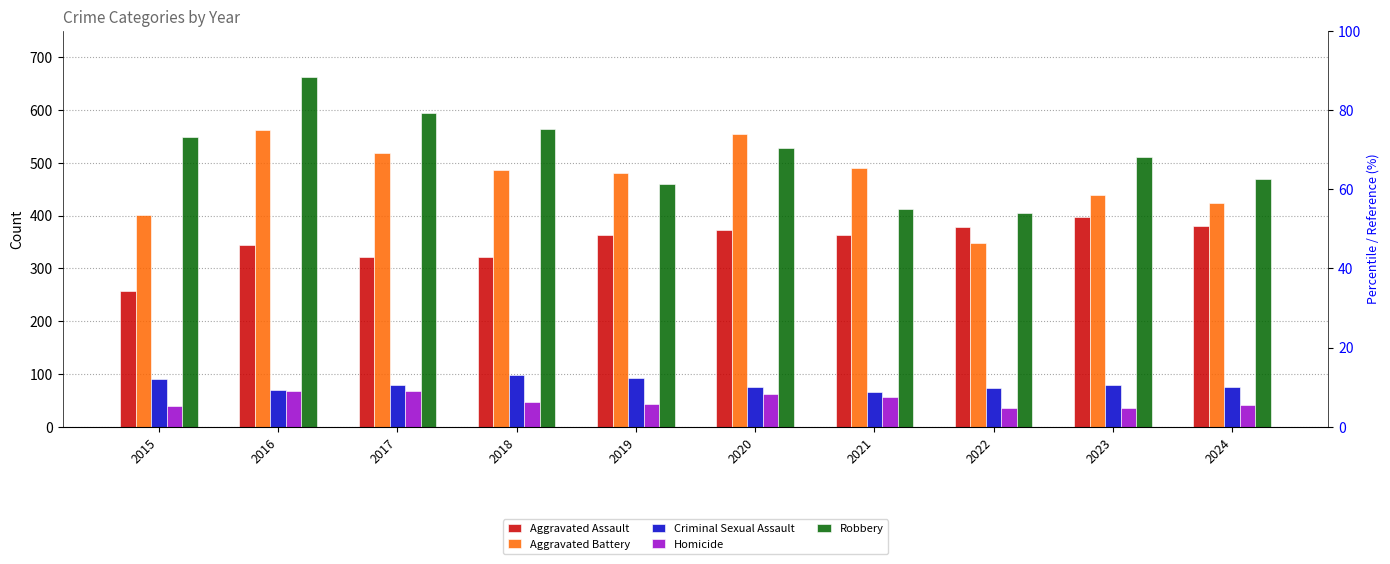

How many bars are there in total?

50